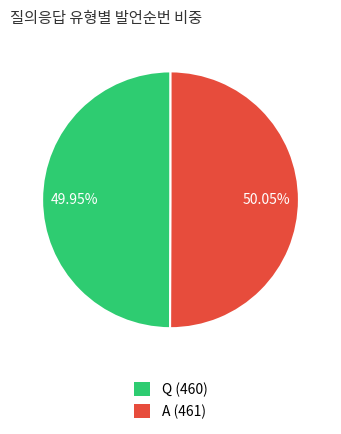

What is the ratio of the value at Q (460) to the value at A (461)?

1.0